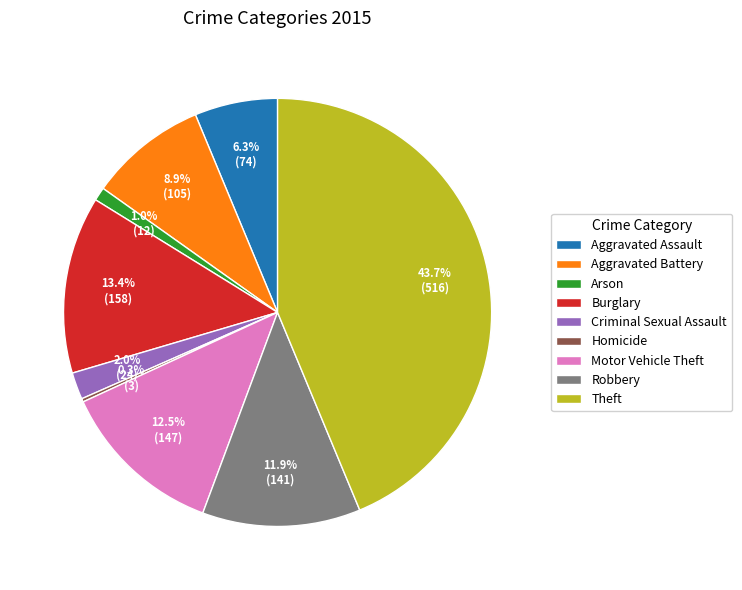

What is the largest slice in the pie chart?

Theft